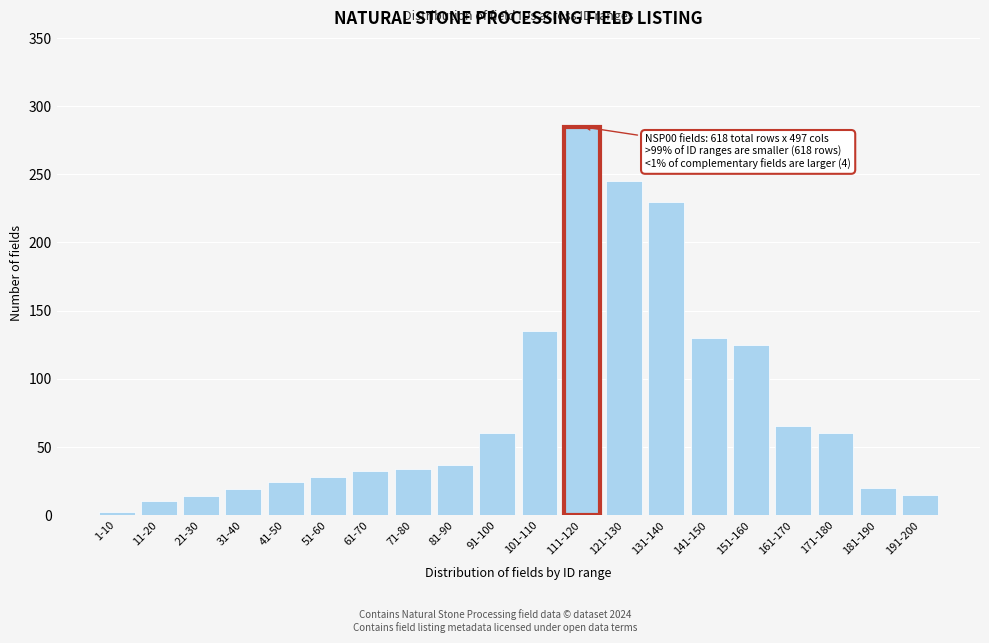

True or false: the data shows 352 at 131-140.

False